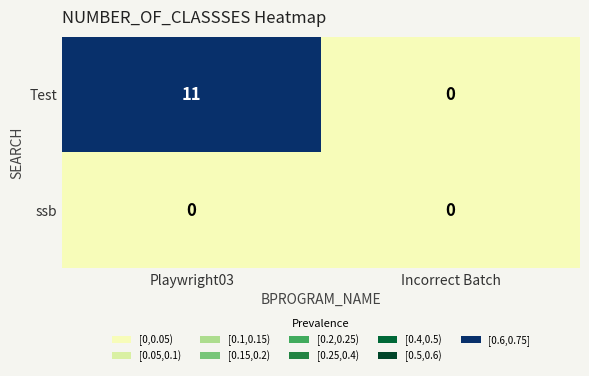

Reading left to right, what are all the values shown in this chart?

Test: 11	0
ssb: 0	0